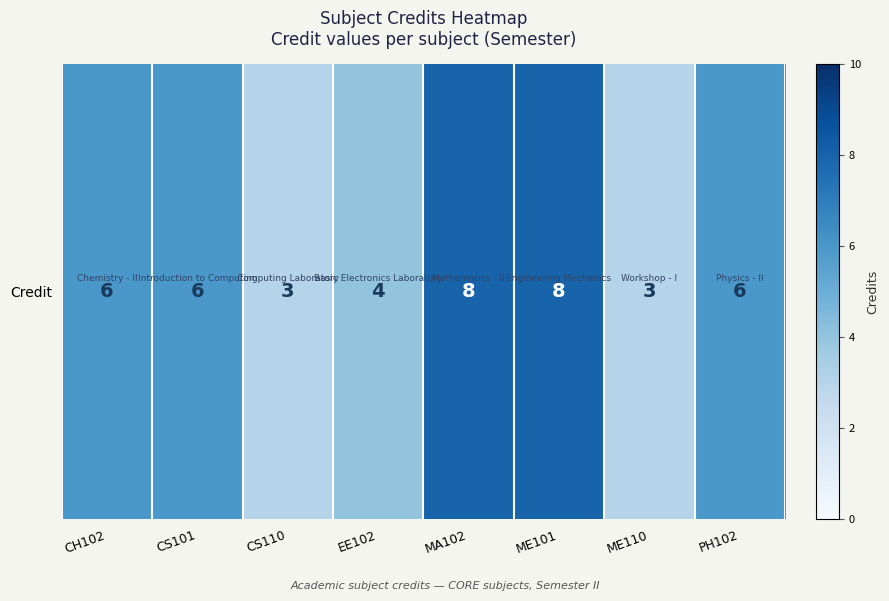

Between ME101 and CS101, which is larger?

ME101